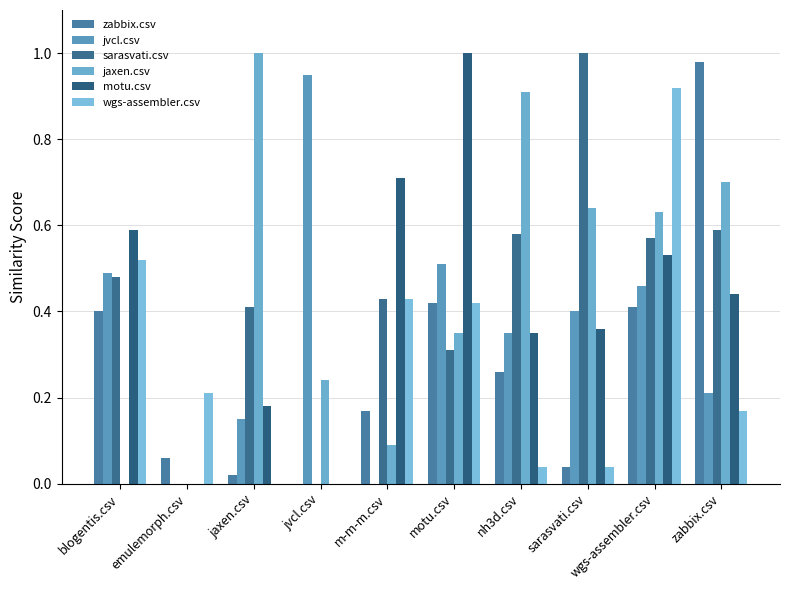

At how many categories does at least one series exceed 0?

10